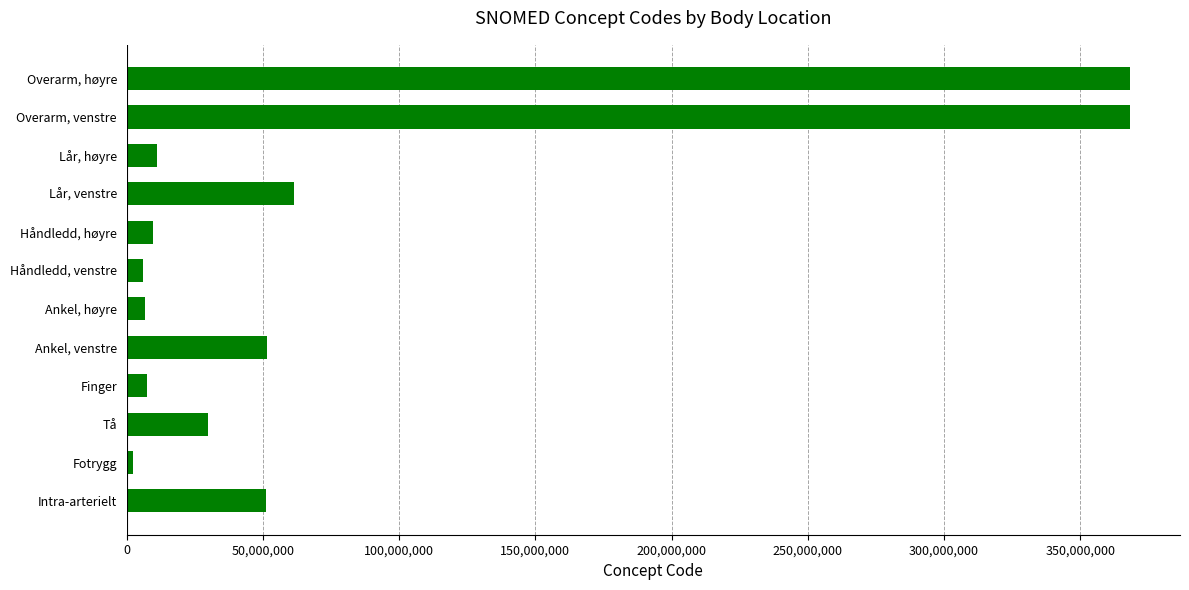

True or false: the data shows 368208006 at Overarm, venstre.

True